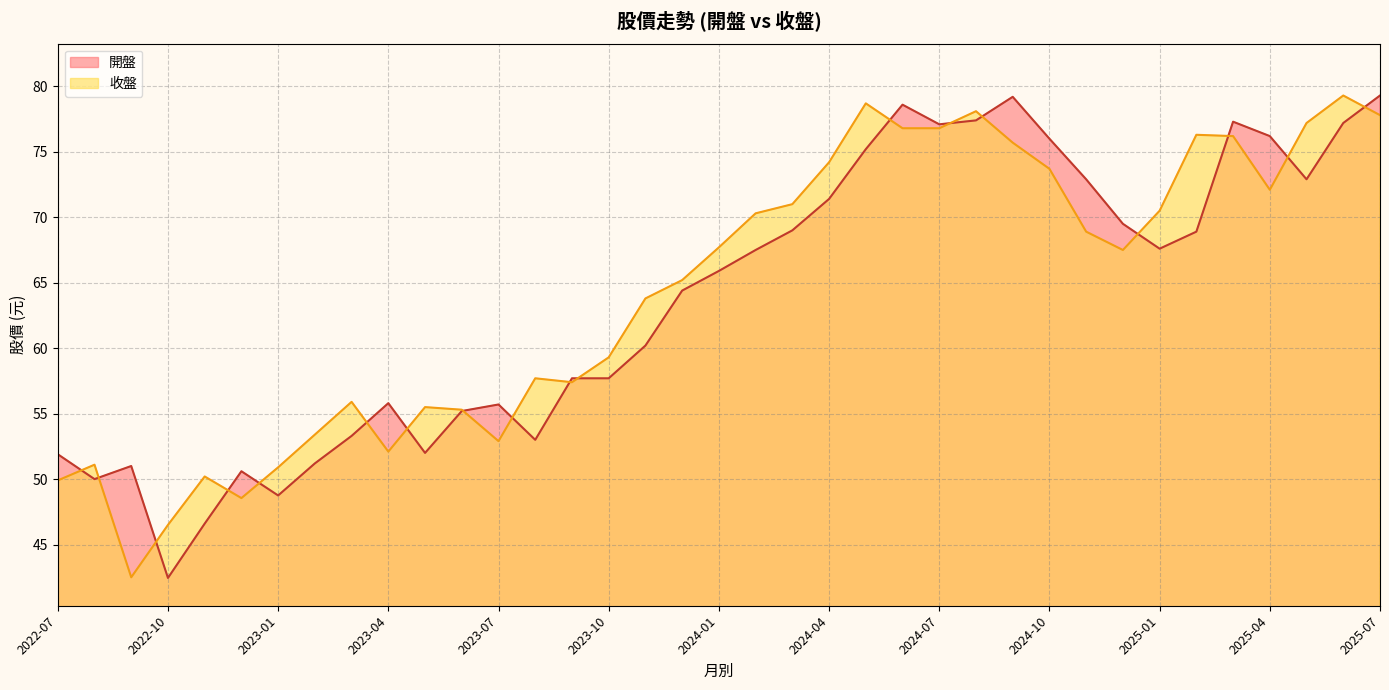

What is the total value across all series at 2024-07?

153.9